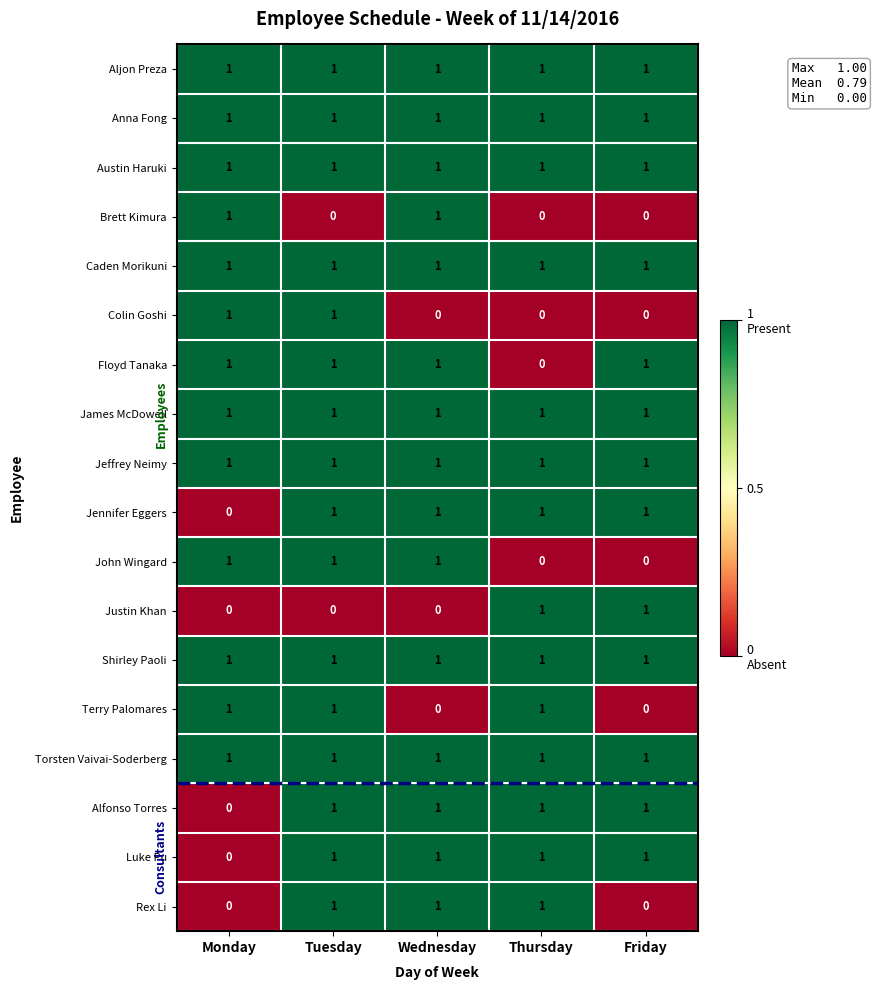

Is it true that Justin Khan equals 2 at Friday?

False